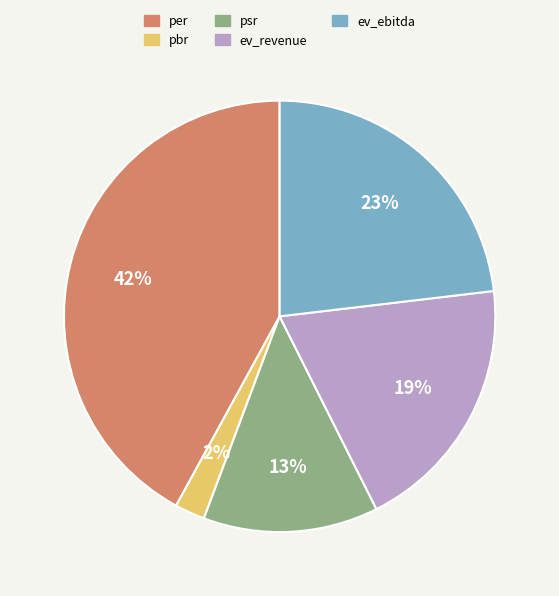

How many segments does this pie chart have?

5